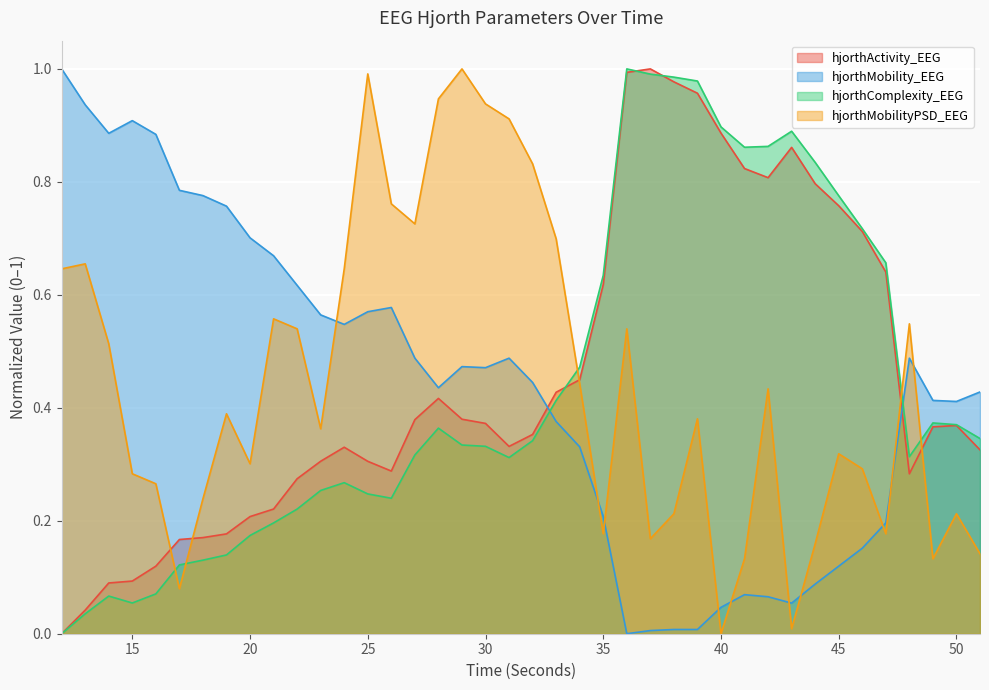

How many lines are shown in the chart?

4